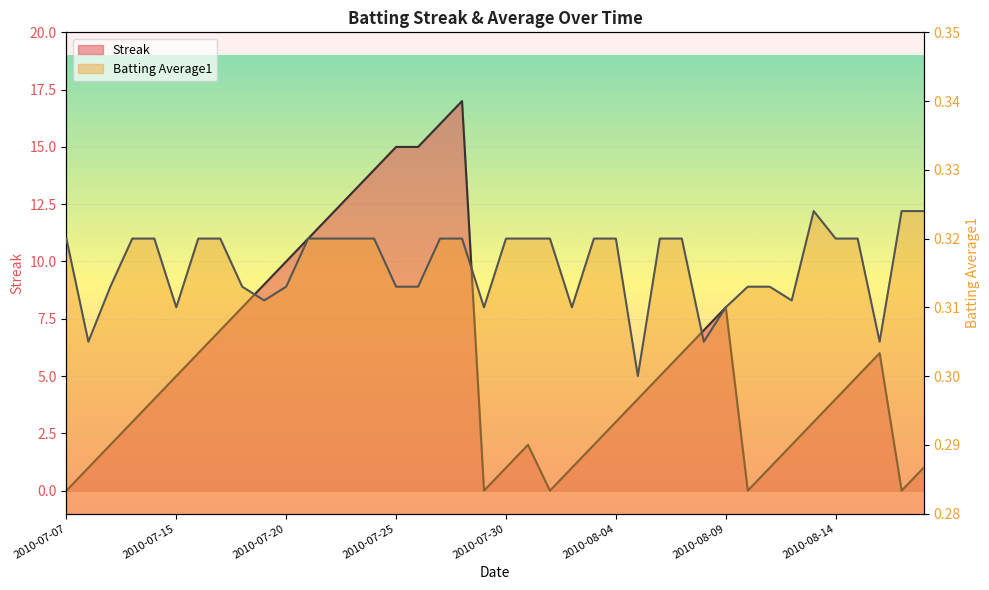

What is the label of the 37th point from the left?

2010-08-15